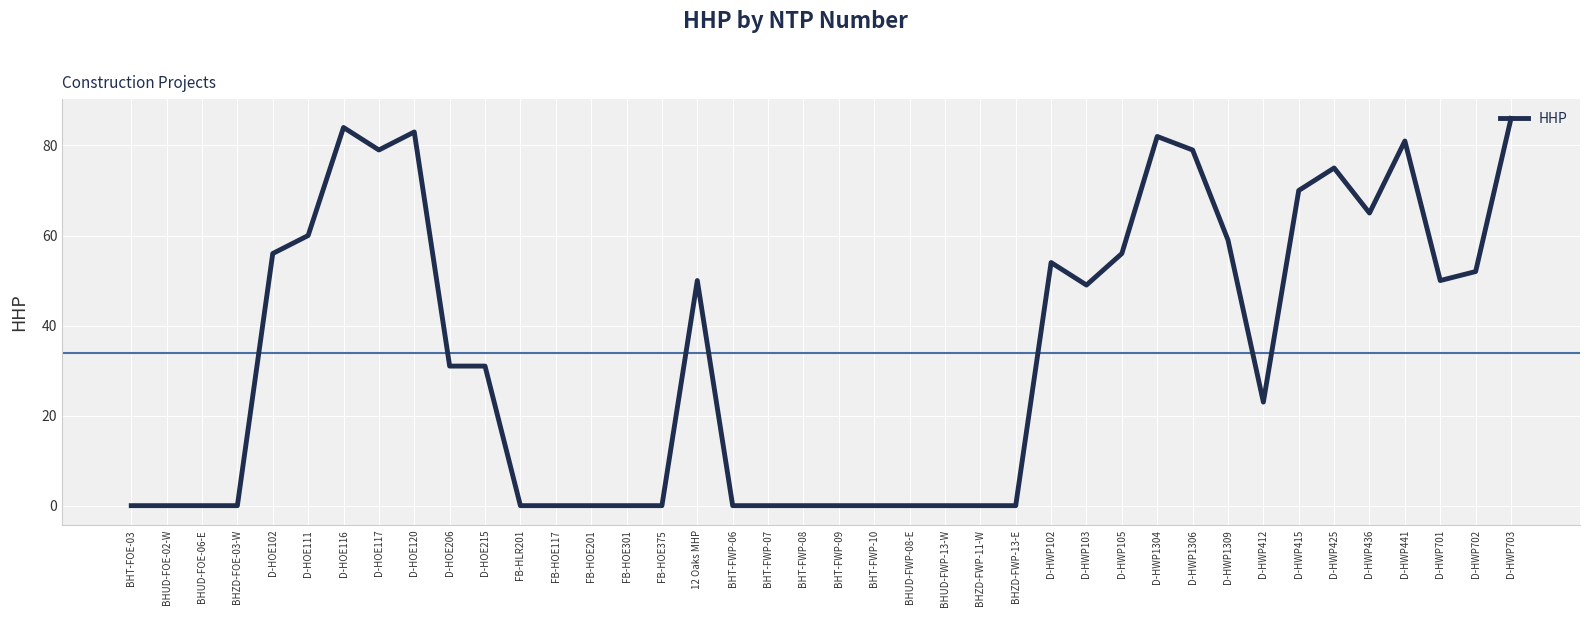

Which has a higher value, D-HWP436 or D-HWP441?

D-HWP441